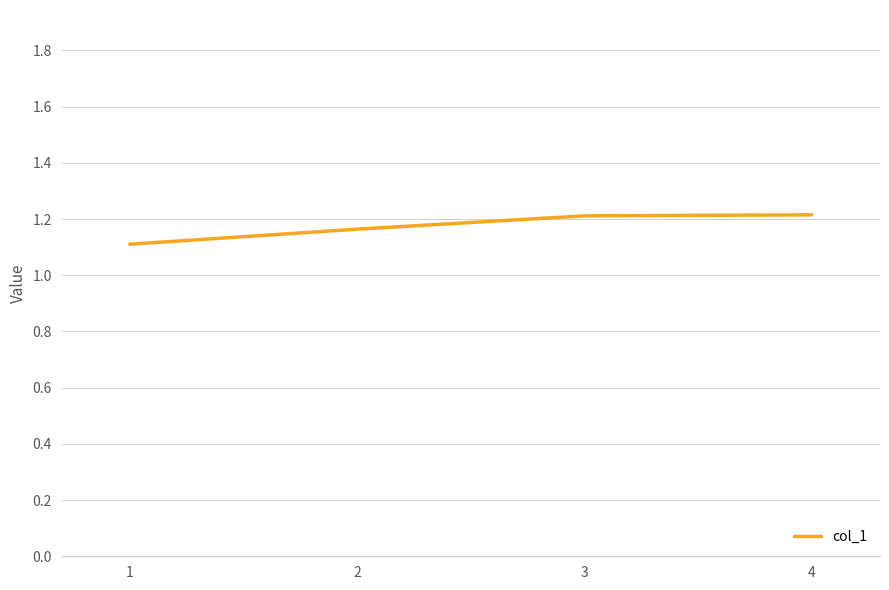

What is the smallest value displayed?

1.1